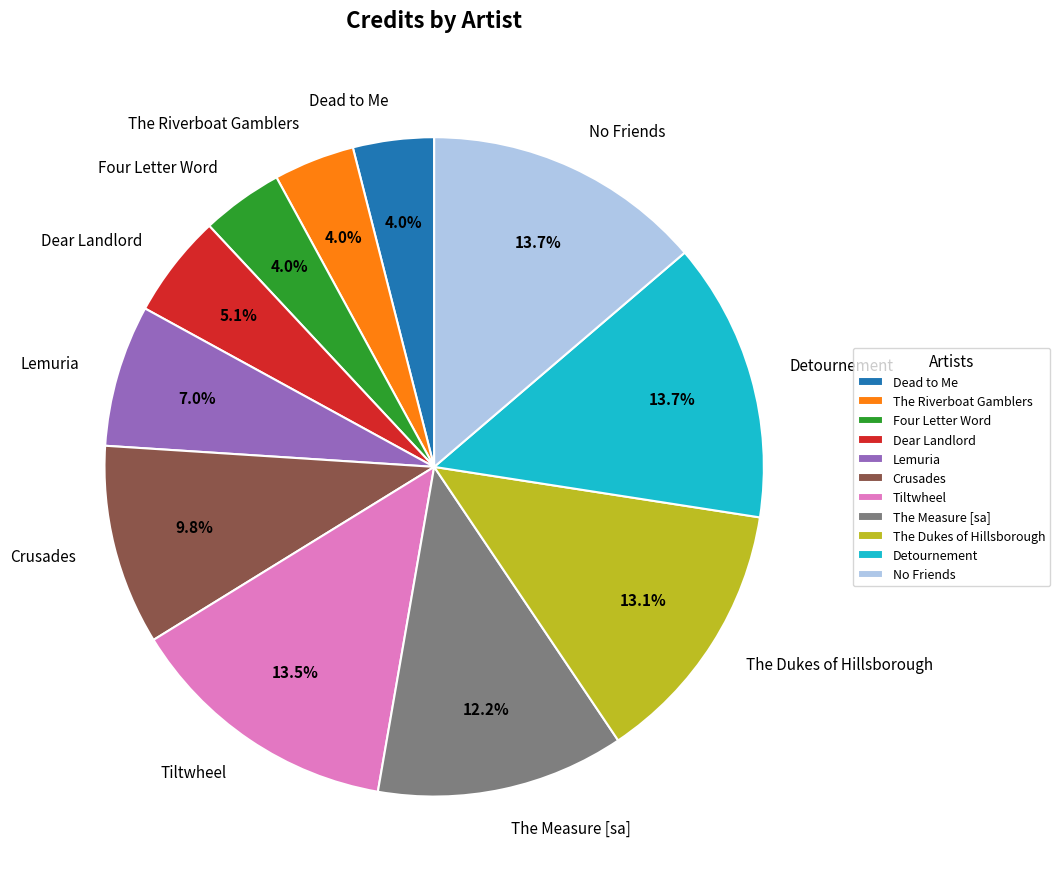

What is the ratio of the value at Dead to Me to the value at Lemuria?

0.6